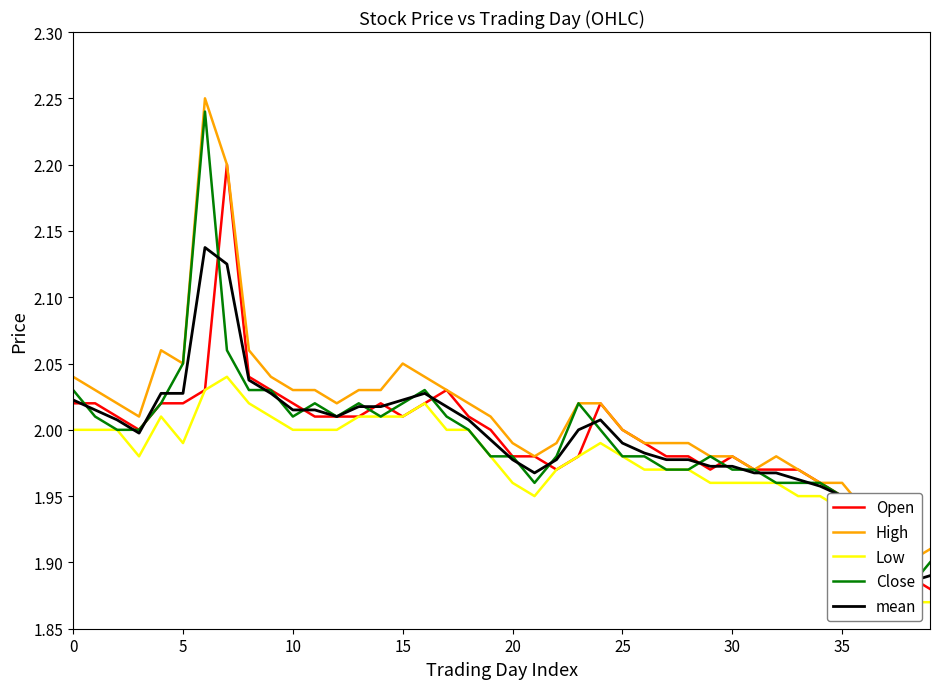

What value does the Open series have at 16?

2.0